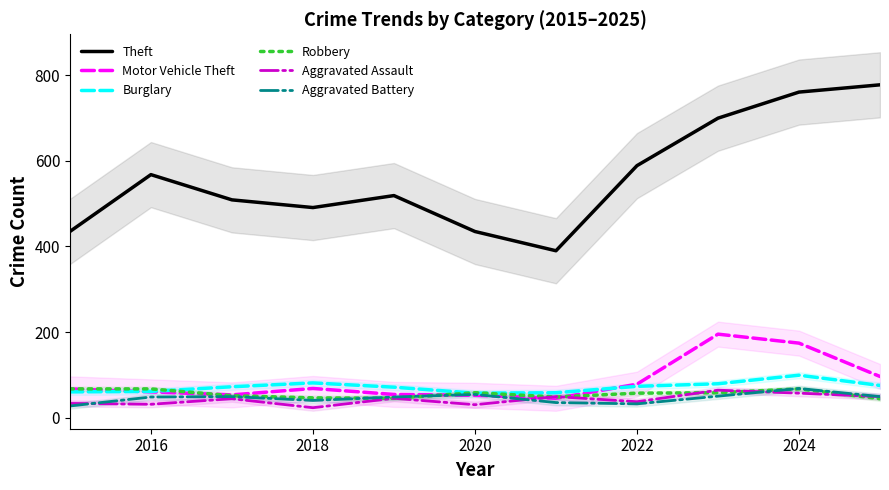

What is the highest value of the Robbery series?

67